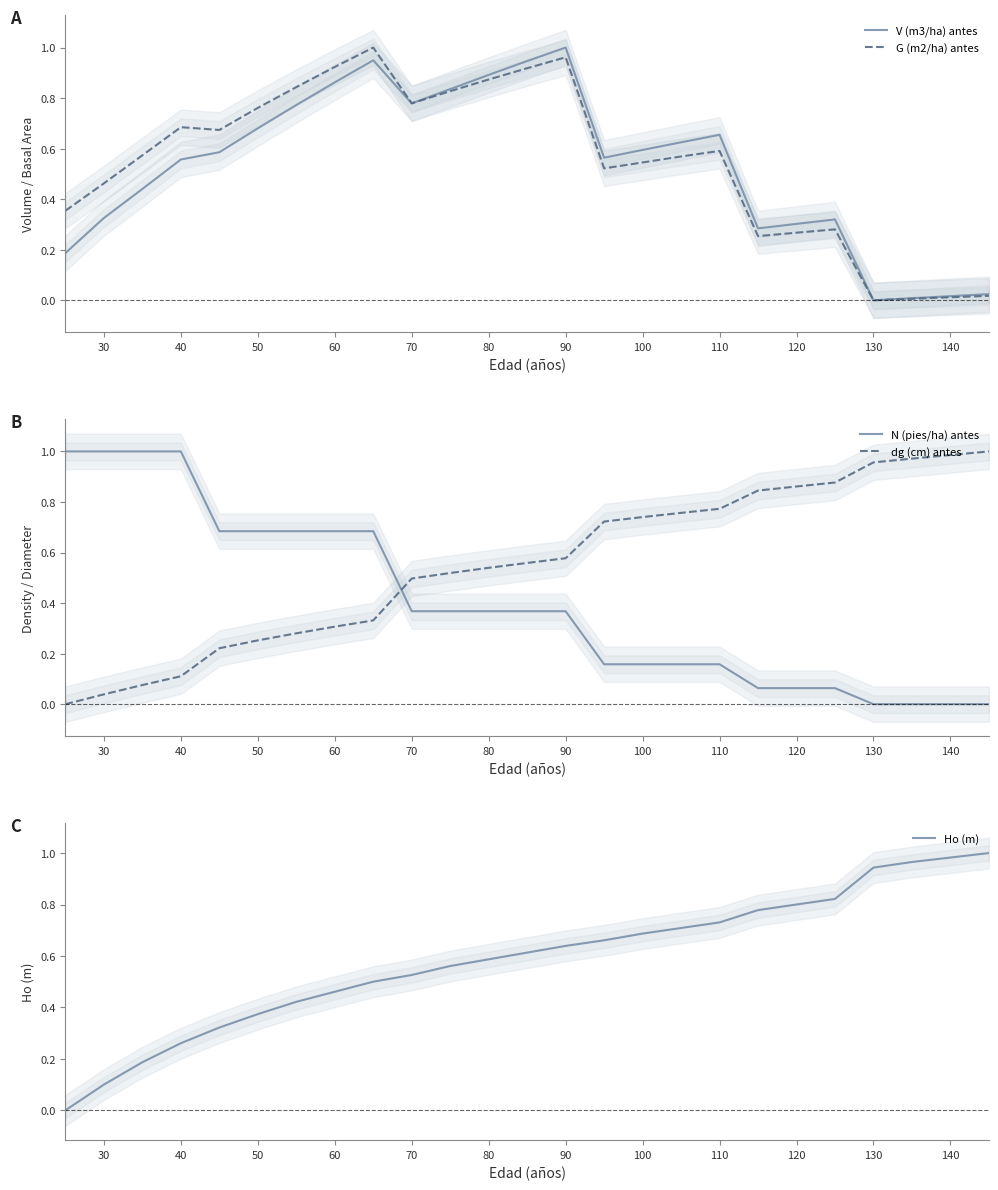

True or false: G (m2/ha) antes has a value of 0.3 at 130.

False